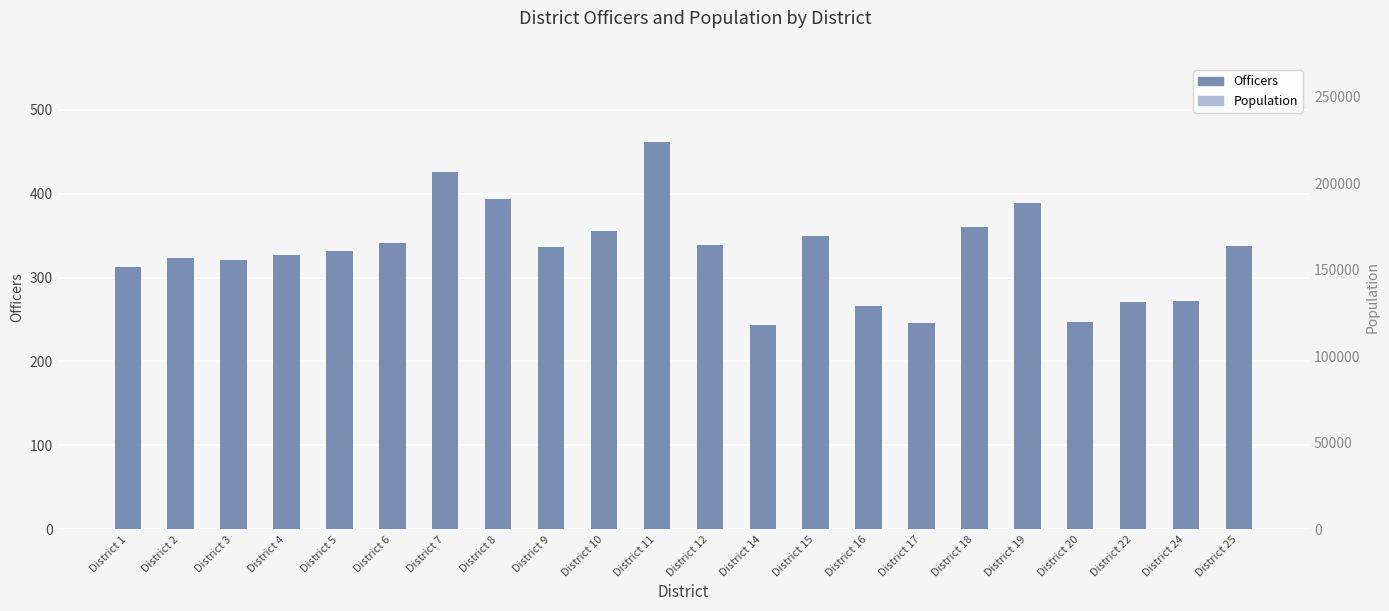

What is the sum of the Population values at District 15 and District 1?

189325